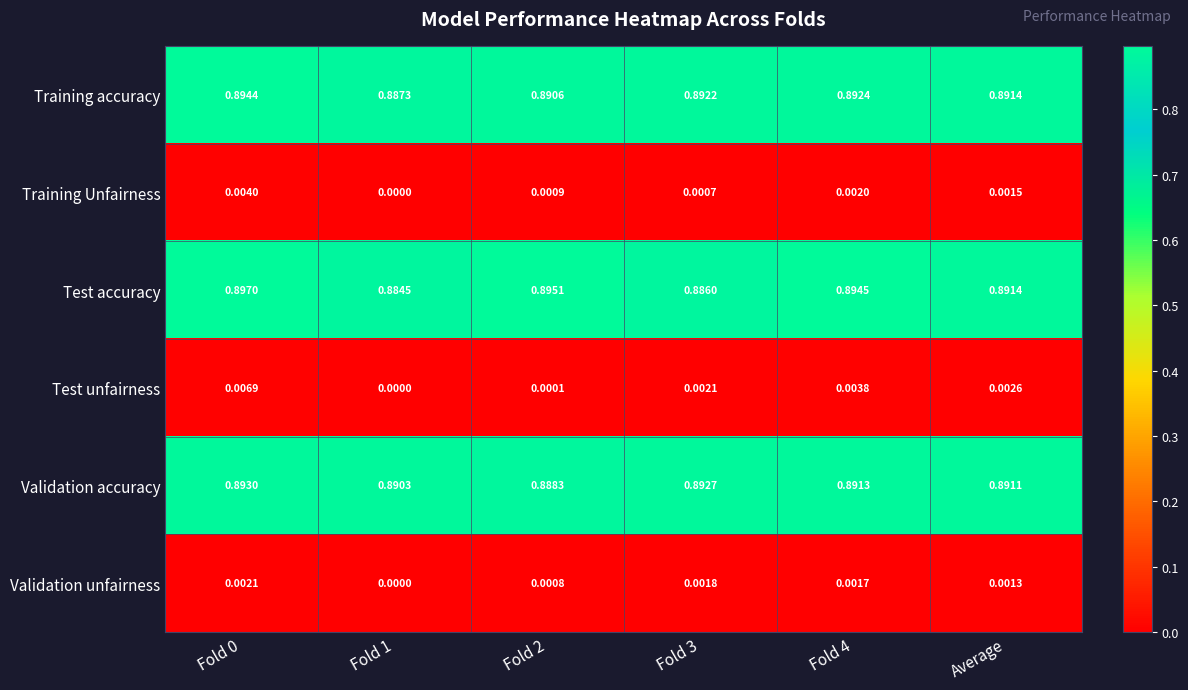

Which series changed the most between Fold 2 and Fold 4?

Test unfairness